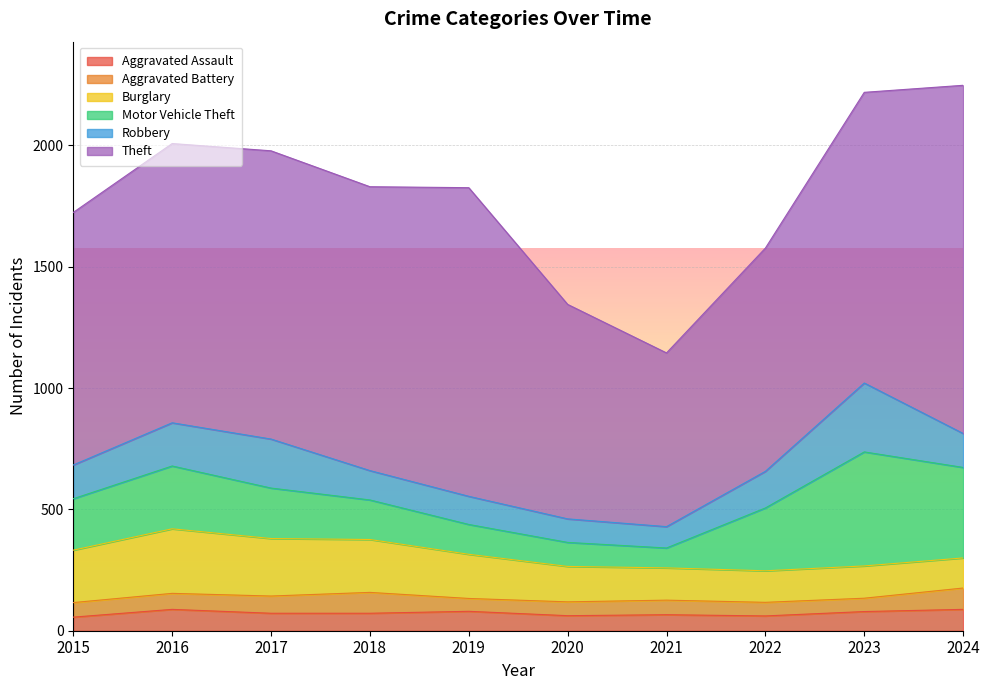

At which label is Robbery closest to 186?

2016